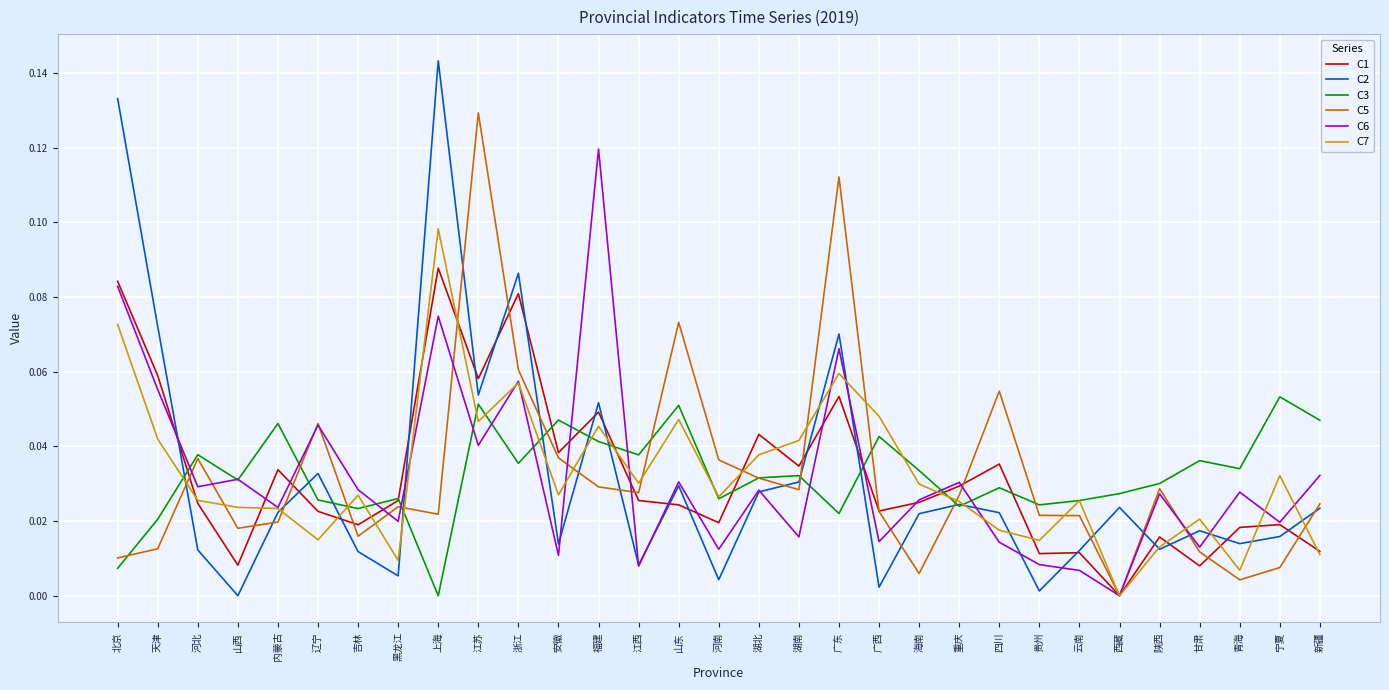

Which category has the lowest value in the C1 series?

西藏